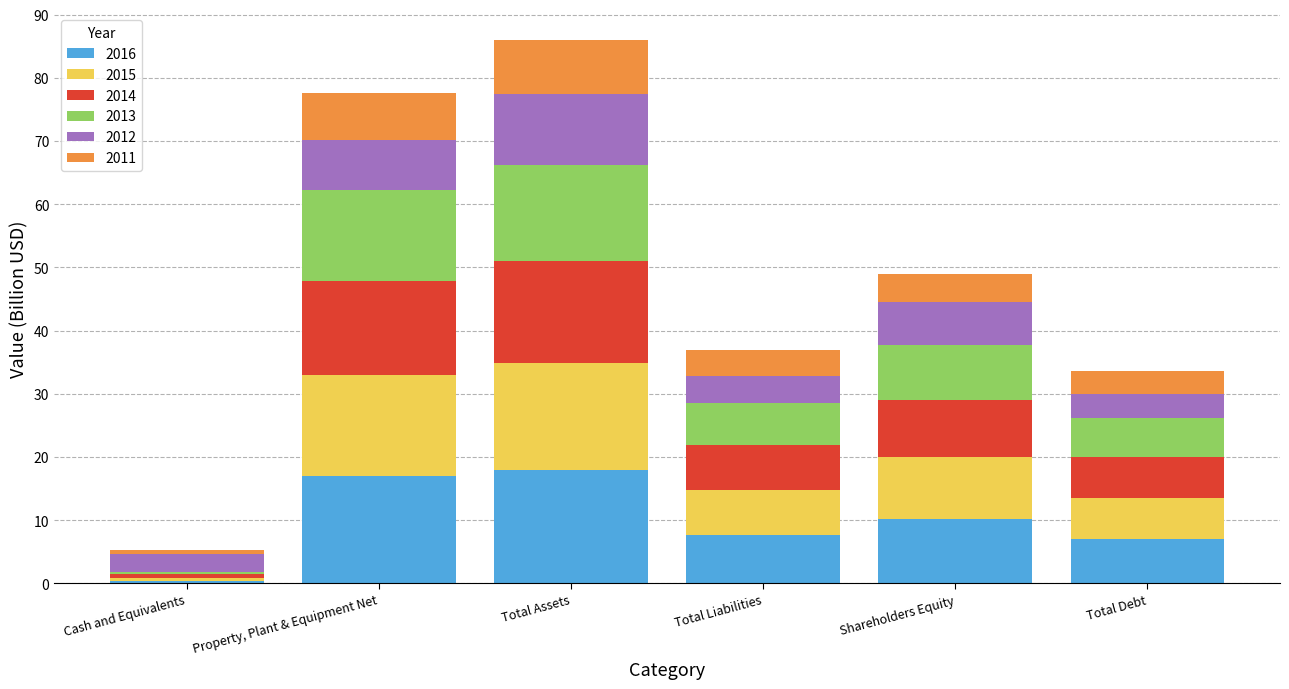

What is the sum of the 2016 values at Total Liabilities and Total Debt?

14.7